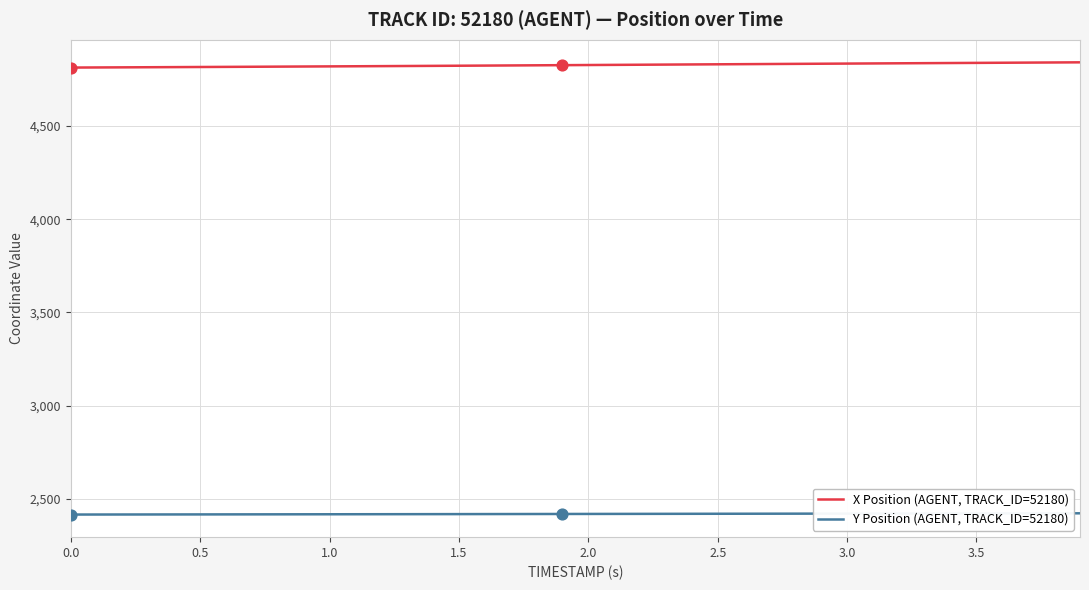

What are all the series names shown in the legend?

X Position (AGENT, TRACK_ID=52180), Y Position (AGENT, TRACK_ID=52180)